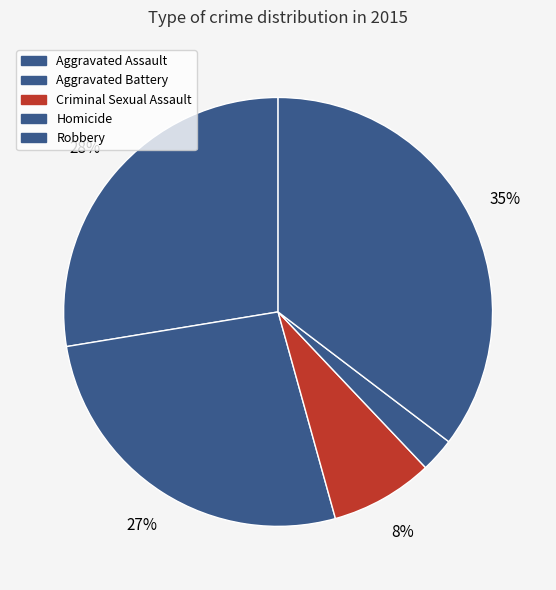

What percentage do Robbery and Aggravated Battery together represent?

62.1%